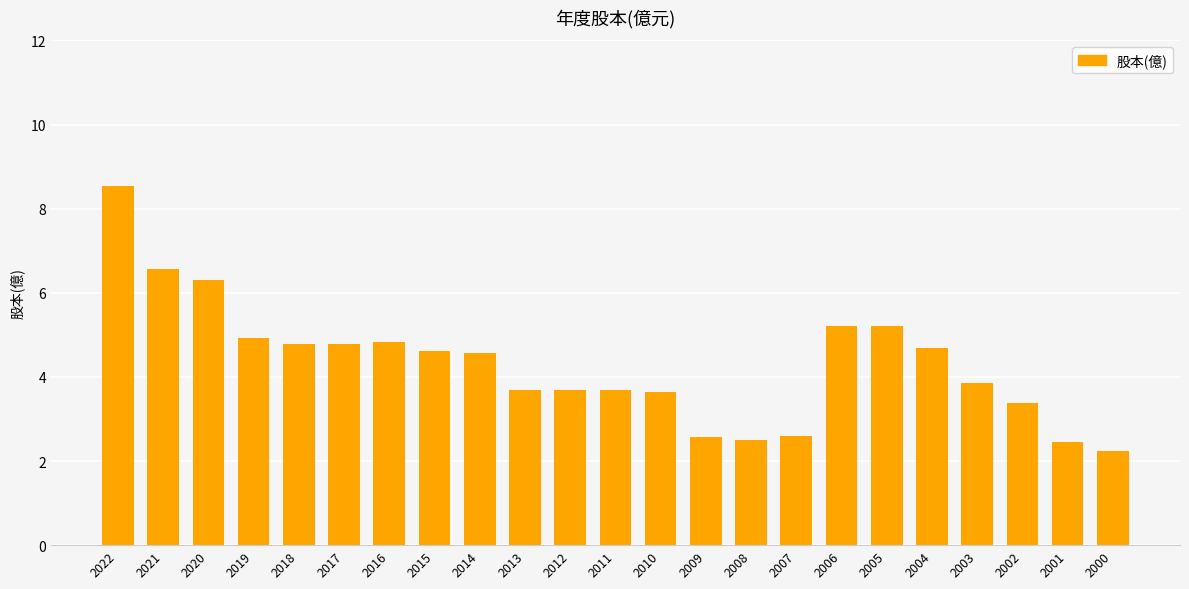

How many data points are less than 4?

11